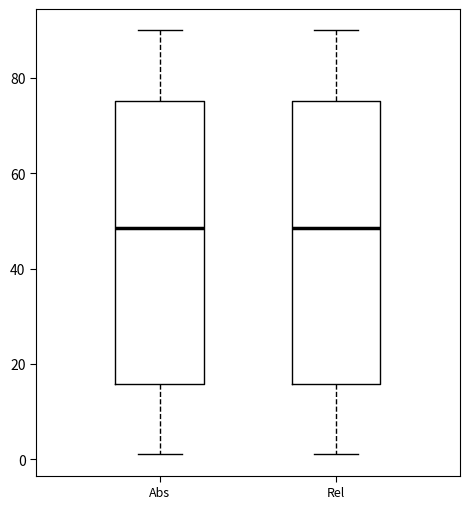

Where is the lower edge of the box for Rel on the y-axis? The values are not printed on the chart, so give them approximately, as read against the axis.

16